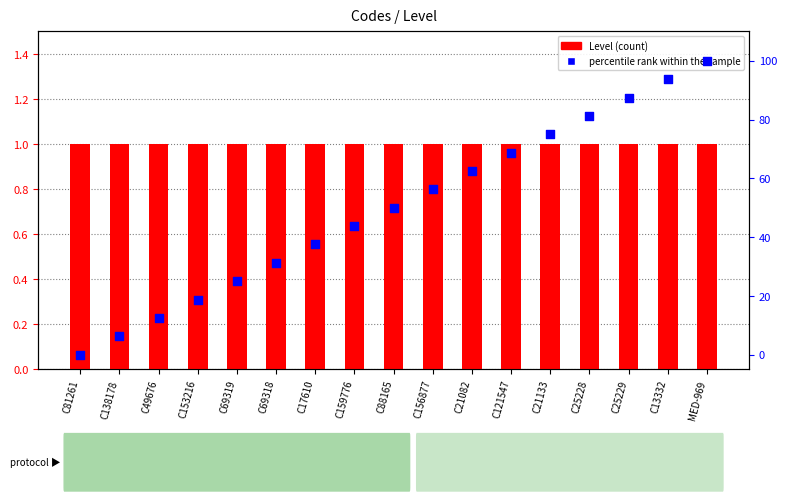

At how many categories does at least one series exceed 97?

1